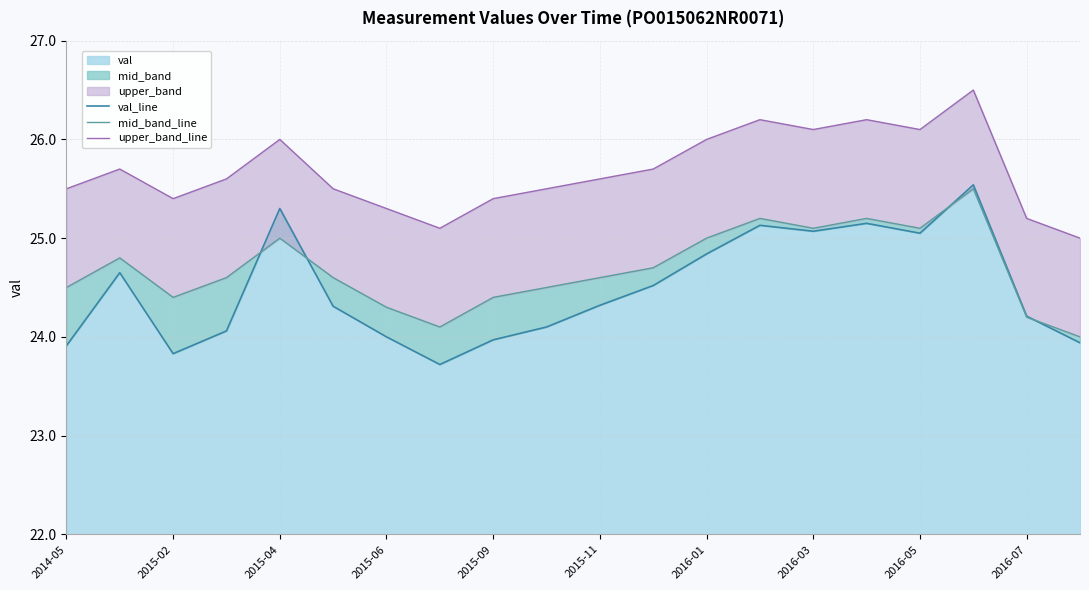

In mid_band_line, how many points are lower than both neighbors (excluding endpoints)?

4